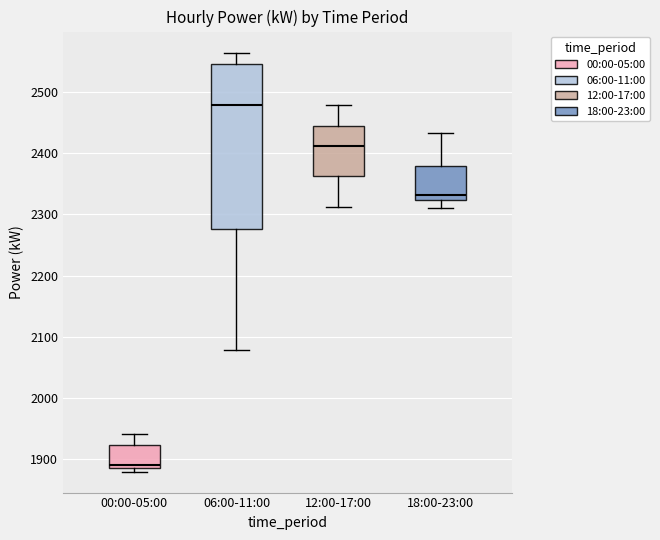

Which box has the highest median line?

06:00-11:00